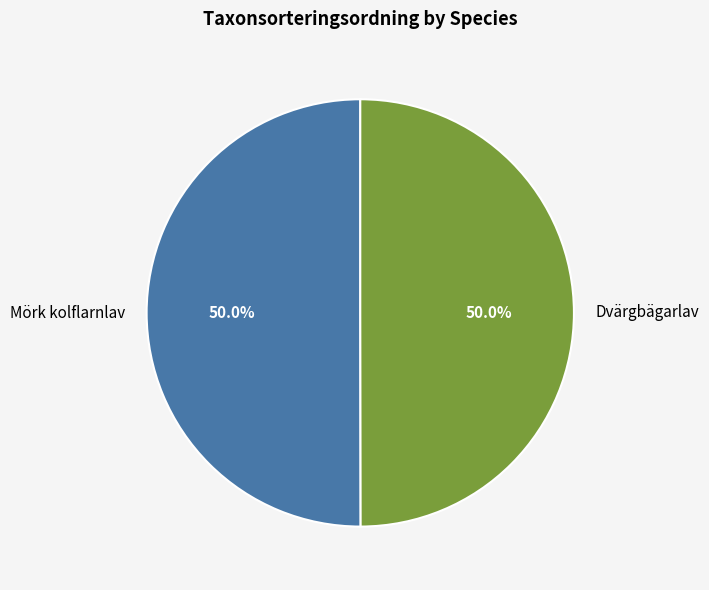

What percentage do Mörk kolflarnlav and Dvärgbägarlav together represent?

100.0%